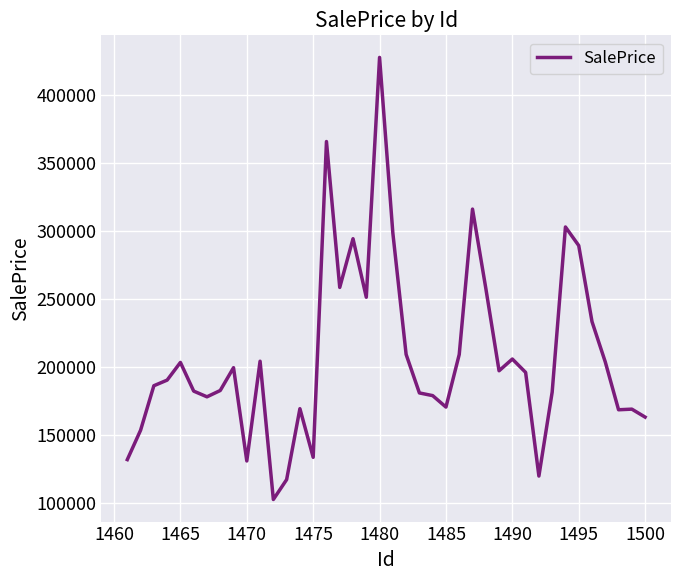

Is this an area chart (filled region under the line)?

No